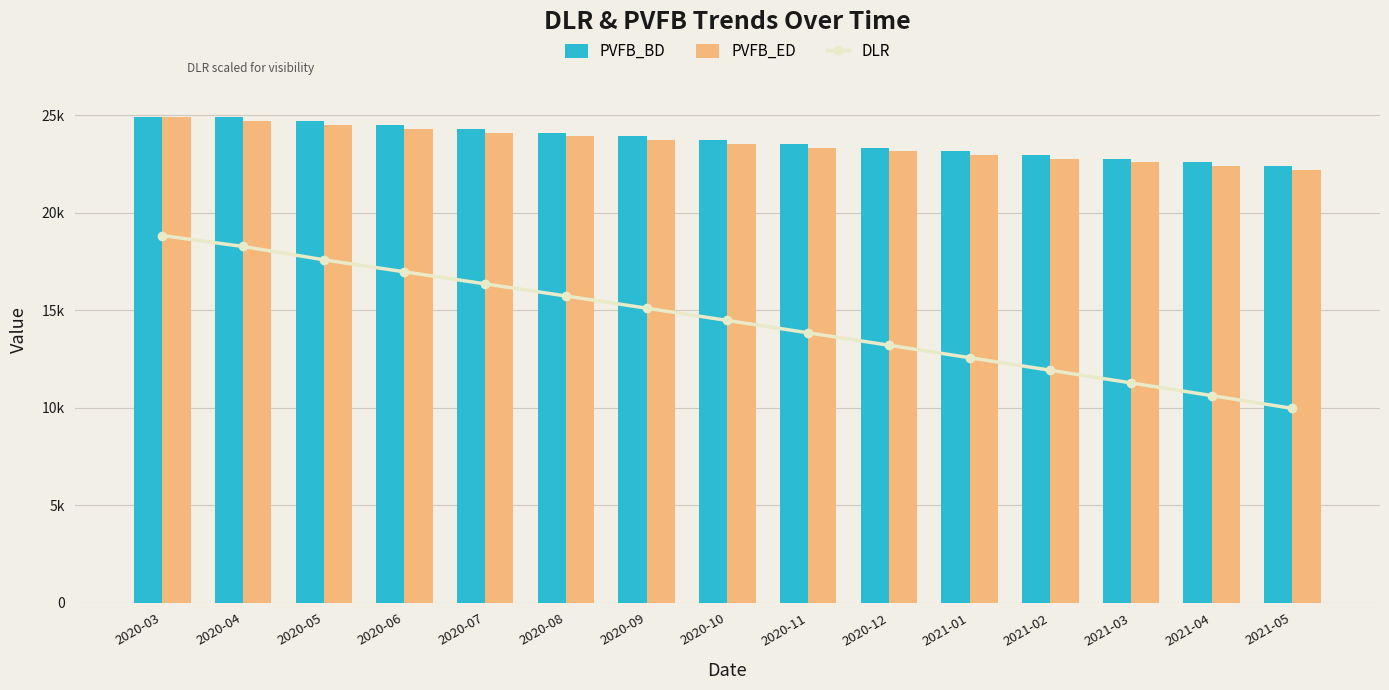

Where is PVFB_ED nearest to the value 23550?

2020-10